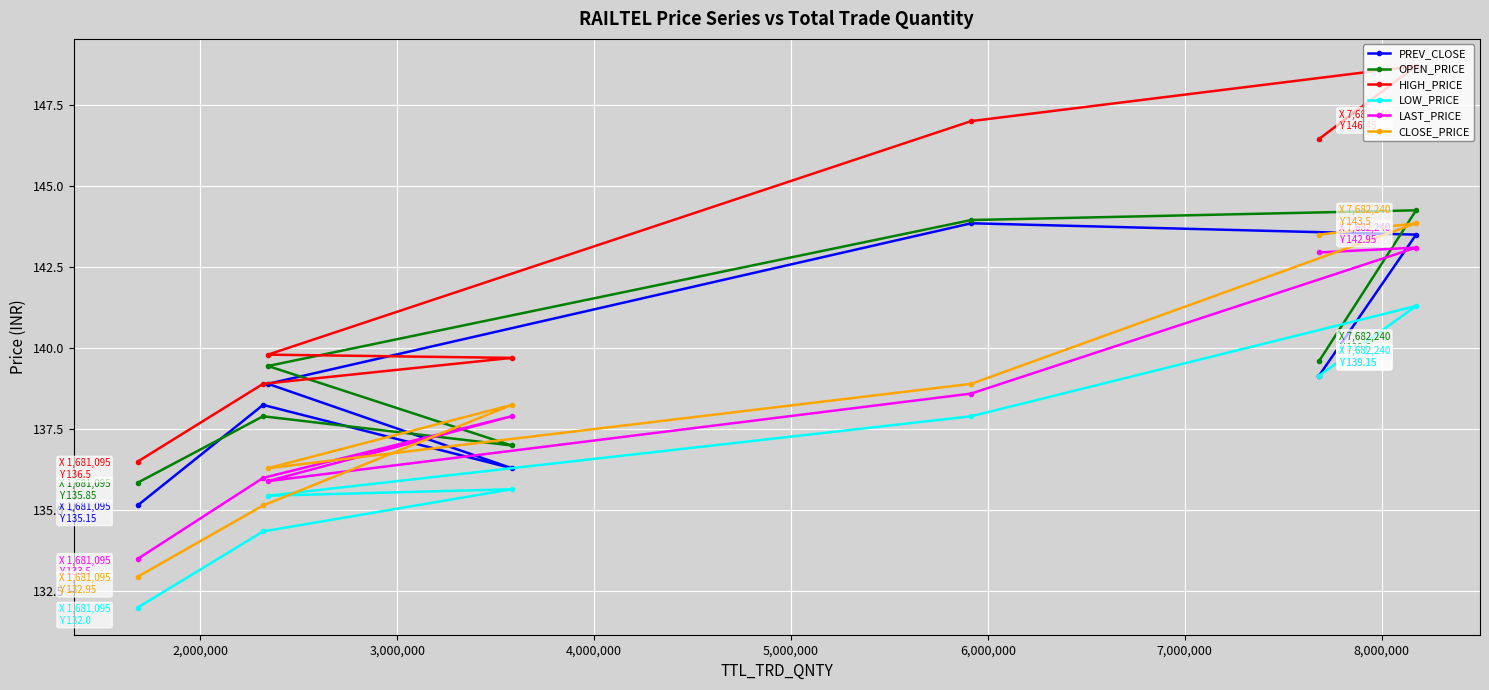

Which series has the largest range (max minus min)?

HIGH_PRICE